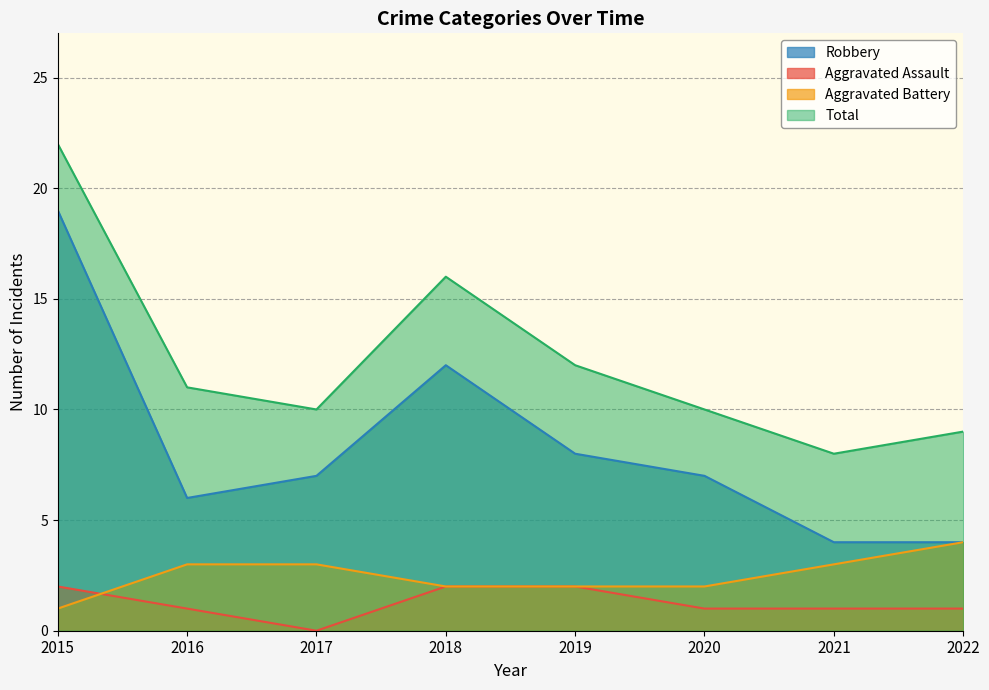

True or false: Robbery and Total cross at least once.

False